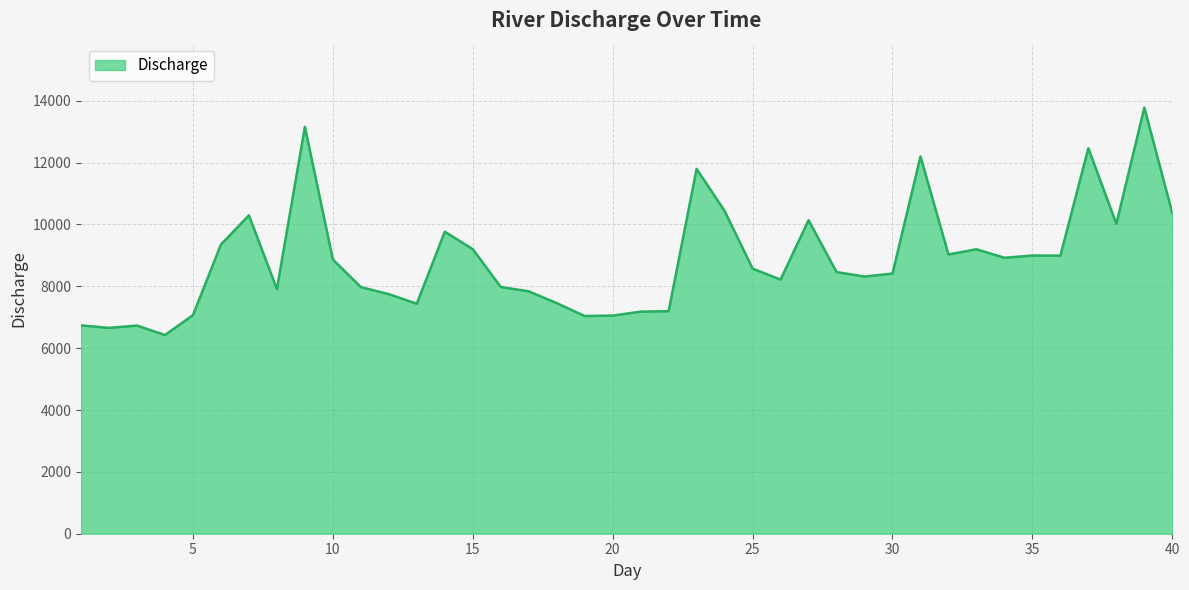

What is the difference between the maximum and minimum values?

7354.1